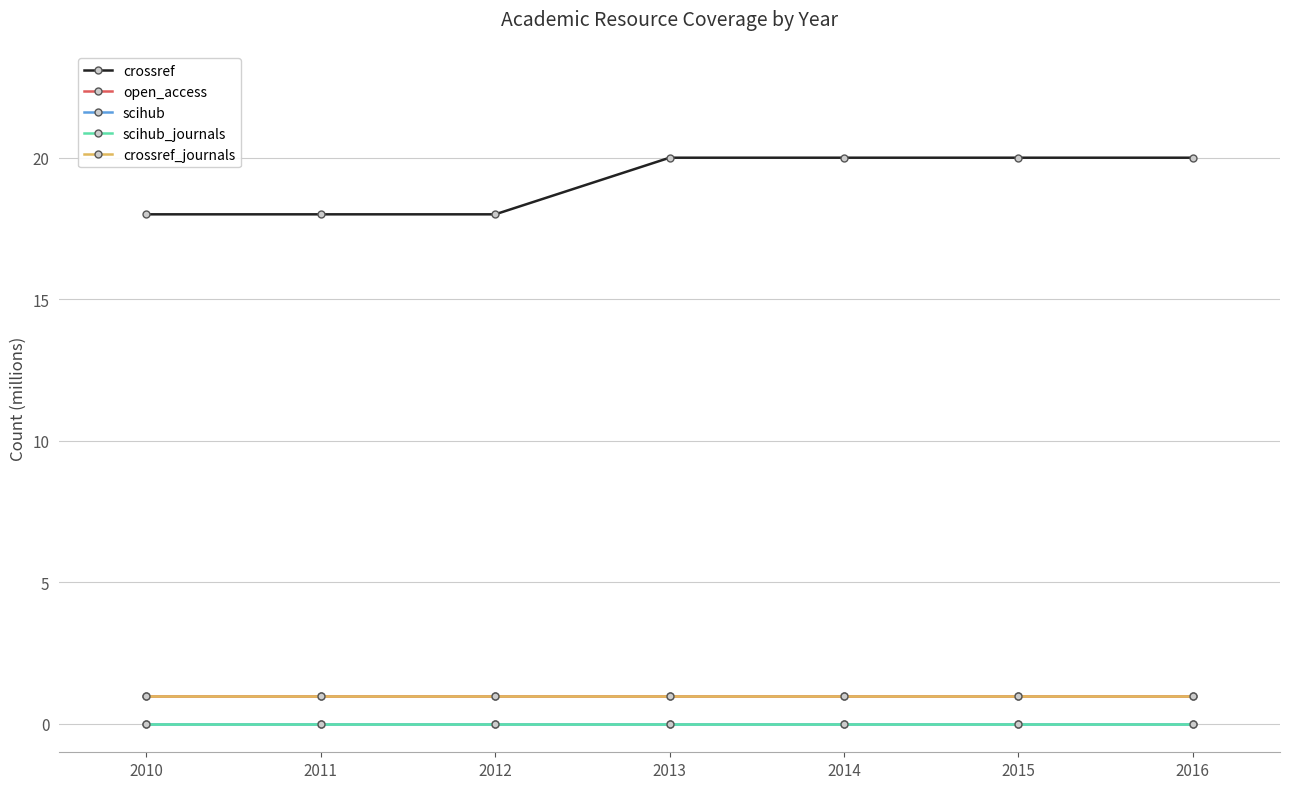

Does the chart have visible grid lines?

Yes